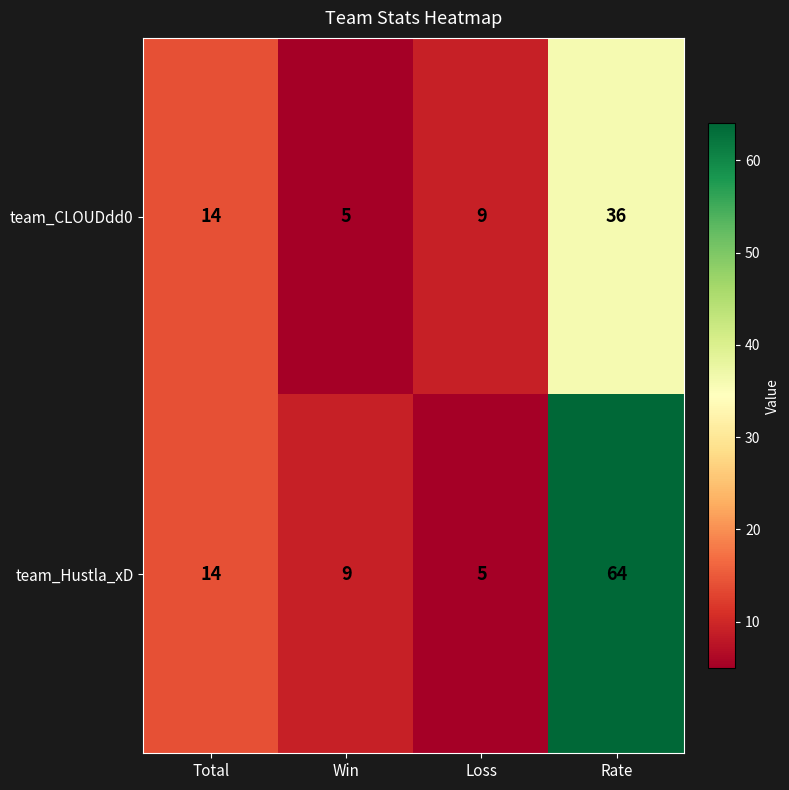

What is the difference between the highest and lowest values at Win?

4